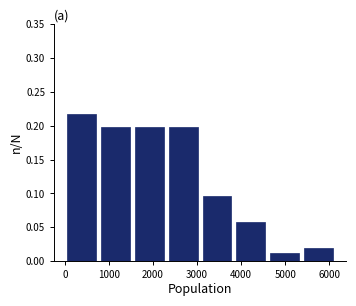

Over which range of the x-axis is the bar tallest?

0 to 800